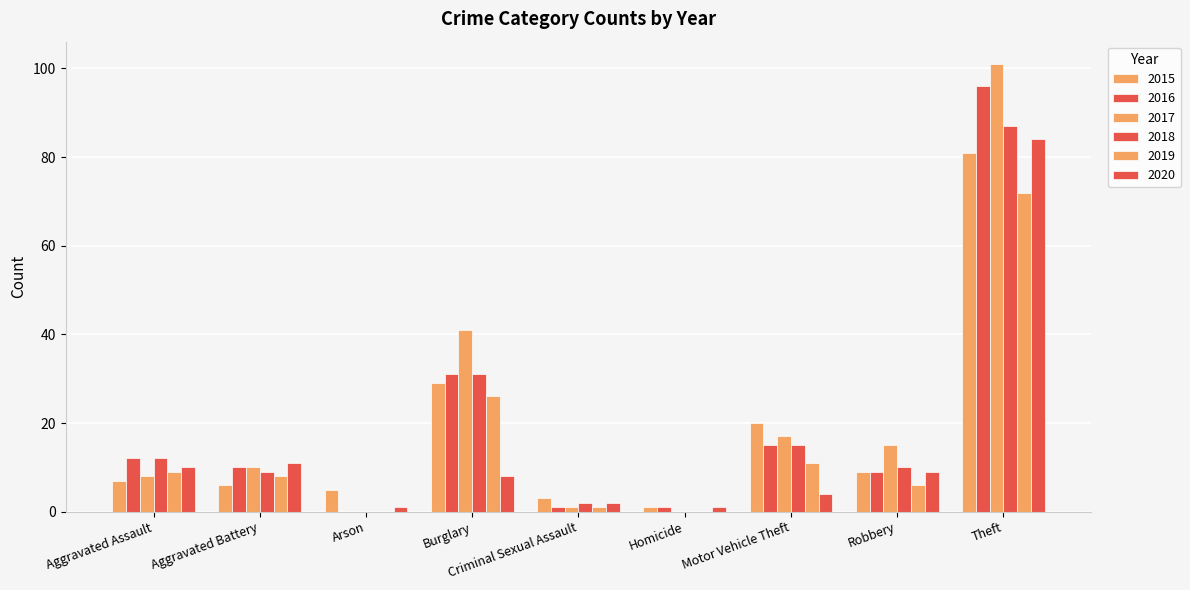

How many categories are shown in the chart?

9